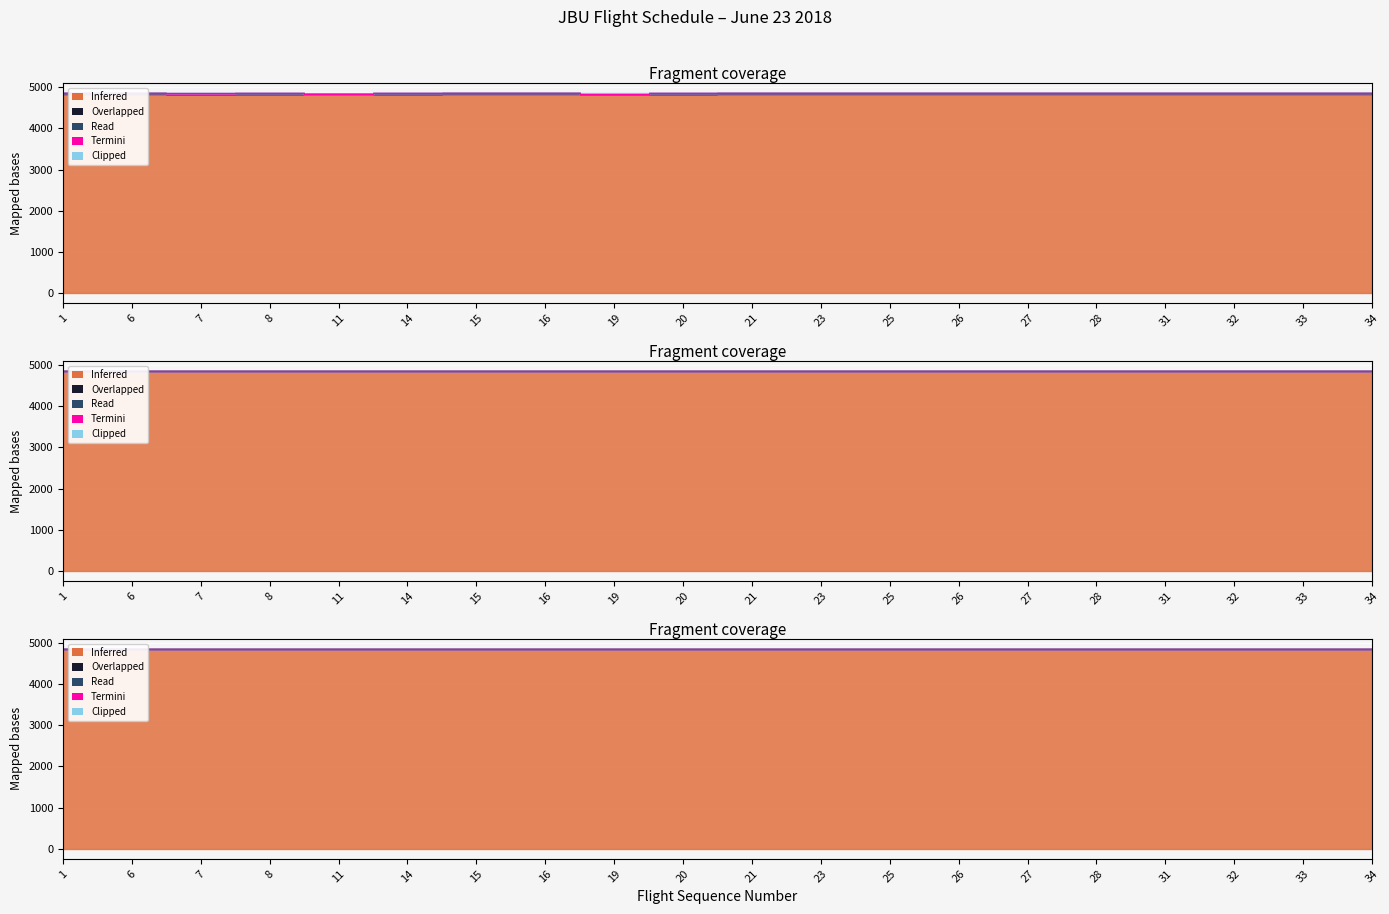

What is the sum of the Read values at 15 and 27?

9707.5